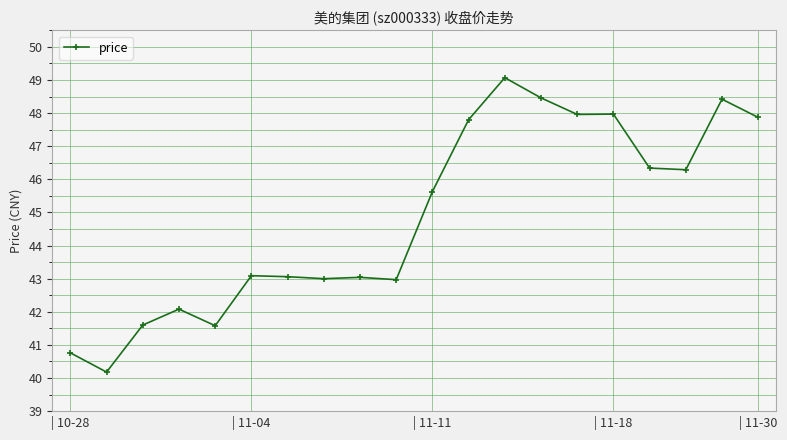

What is the difference between the maximum and minimum values?

8.9